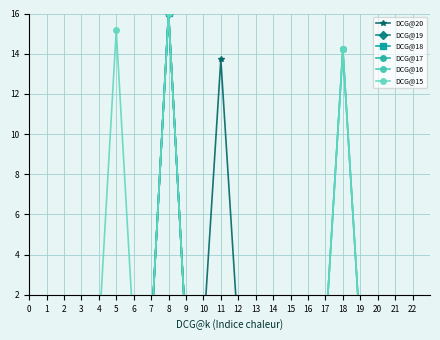

Which series has the widest spread of values?

DCG@20